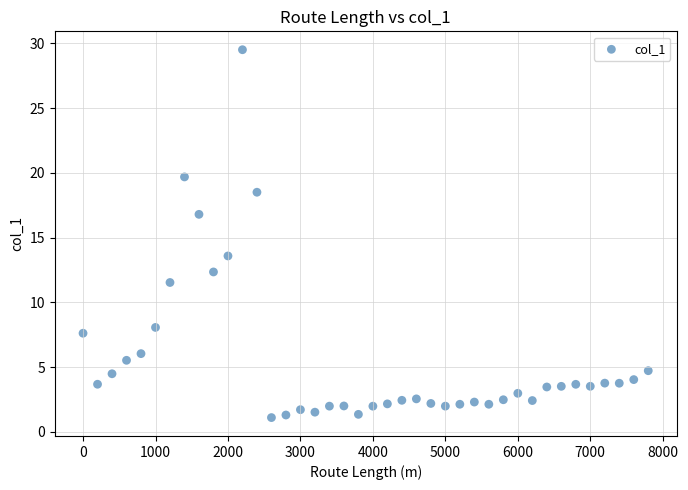

What Y value in the scatter plot is closest to 15?

13.6